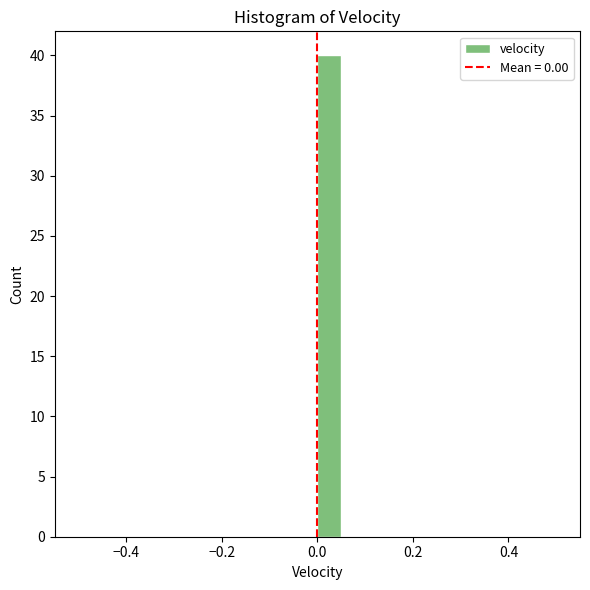

Around what value on the x-axis is the tallest bar? Give the approximate position of its centre, as read against the axis.

0.02